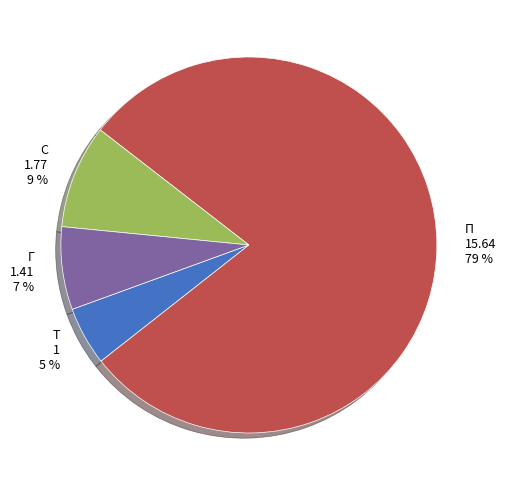

What percentage is the С slice, to the nearest percent?

9%